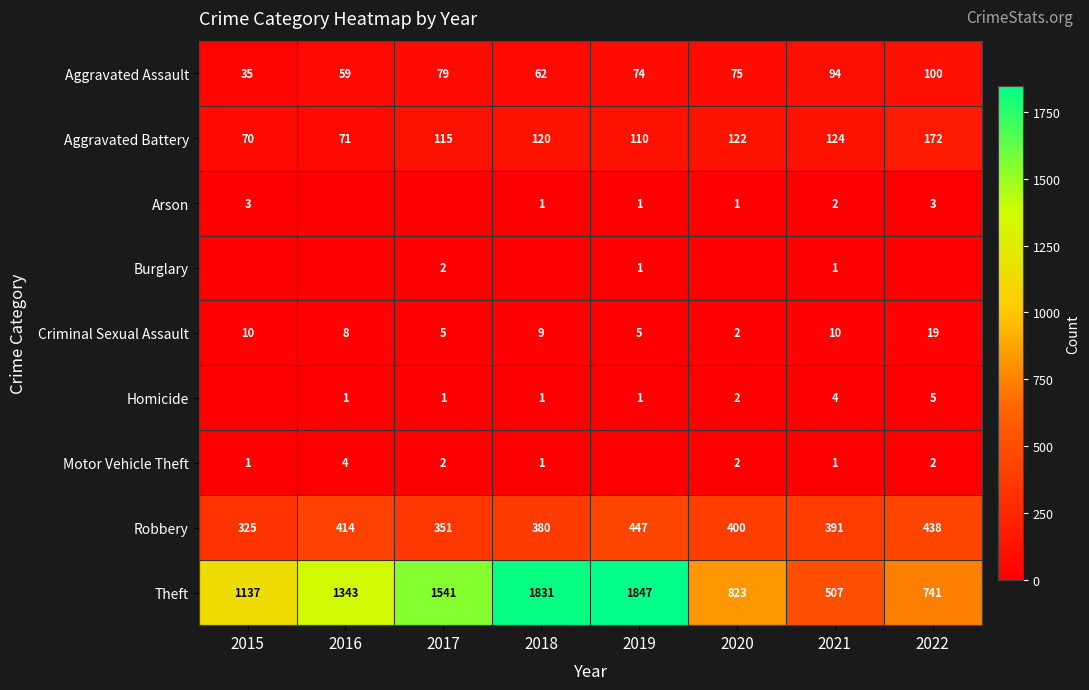

Where does the Aggravated Assault series first go above 75?

2017